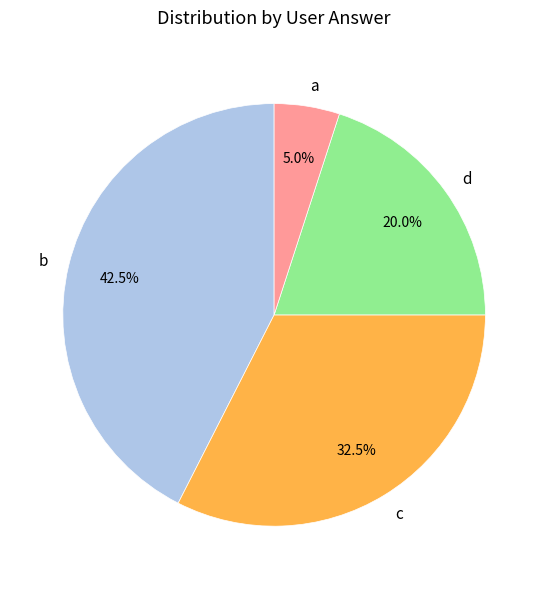

What is the ratio of the value at d to the value at a?

4.0